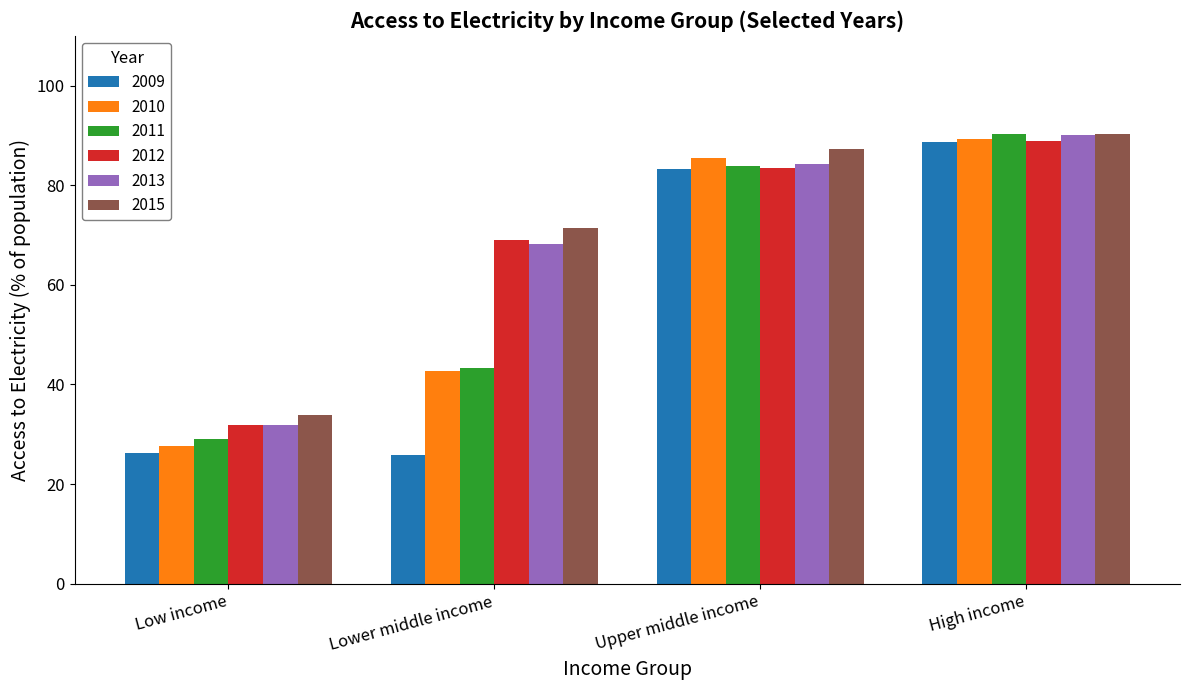

What is the spread (max minus min) of values at Low income?

7.7